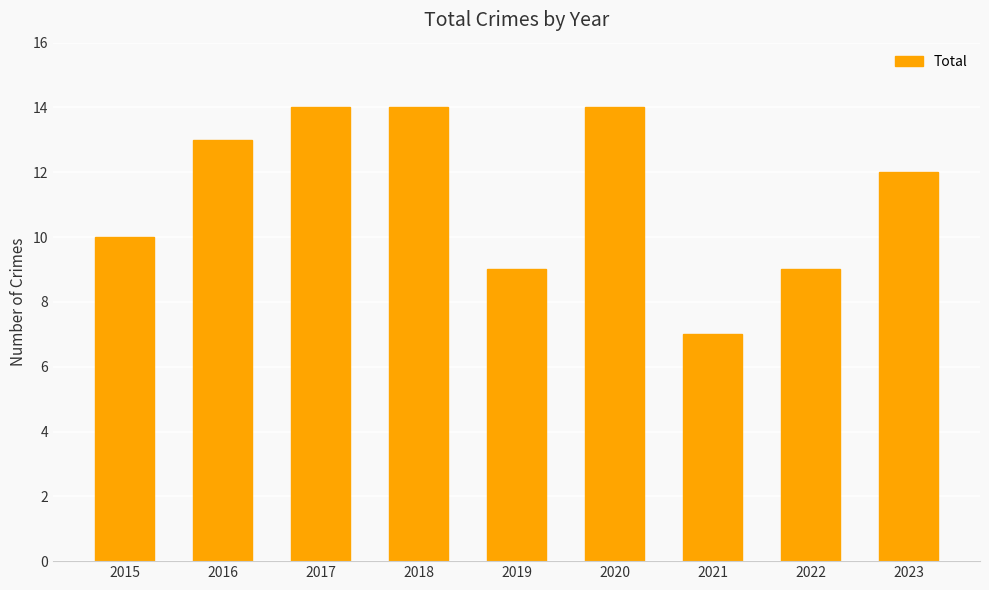

Reading left to right, list all the values displayed in this chart.

10	13	14	14	9	14	7	9	12